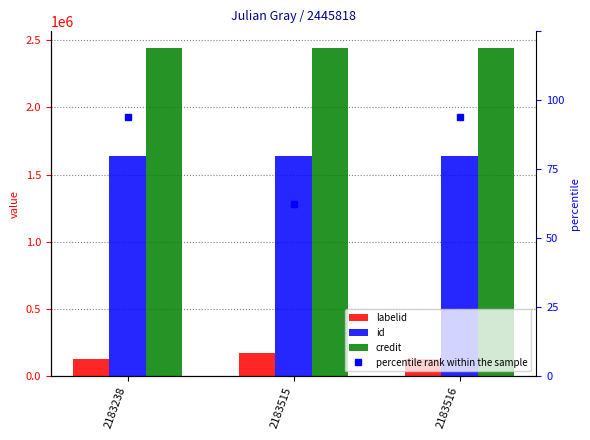

At which label does labelid reach its peak?

2183515